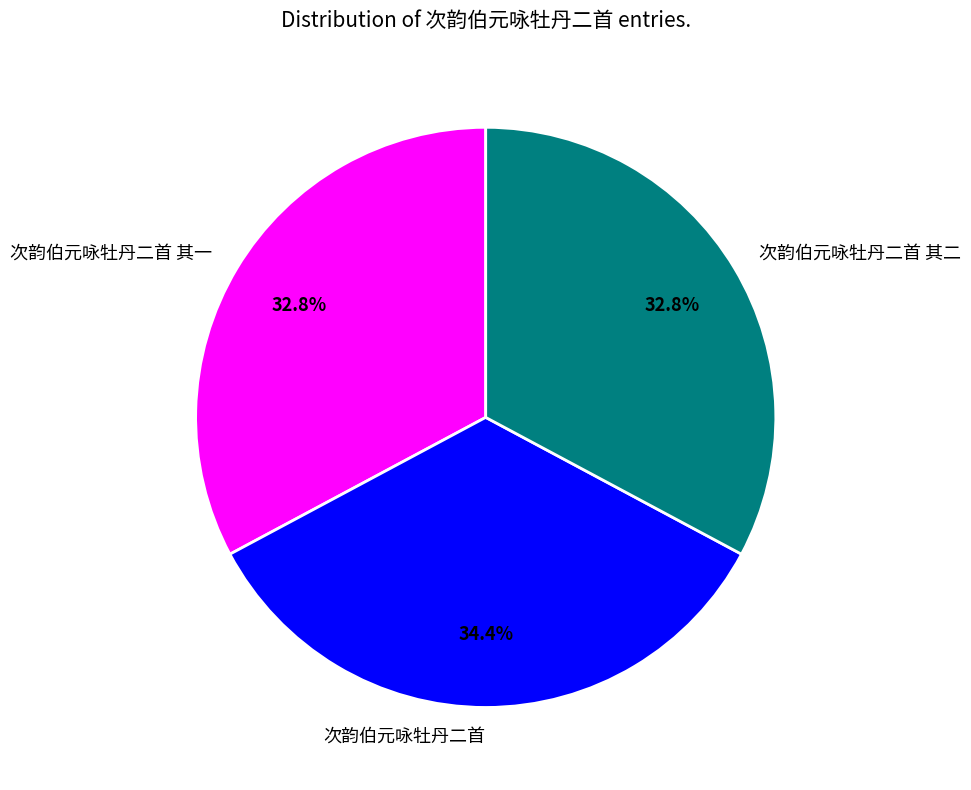

Is the sum of 次韵伯元咏牡丹二首 and 次韵伯元咏牡丹二首 其二 greater than half?

Yes